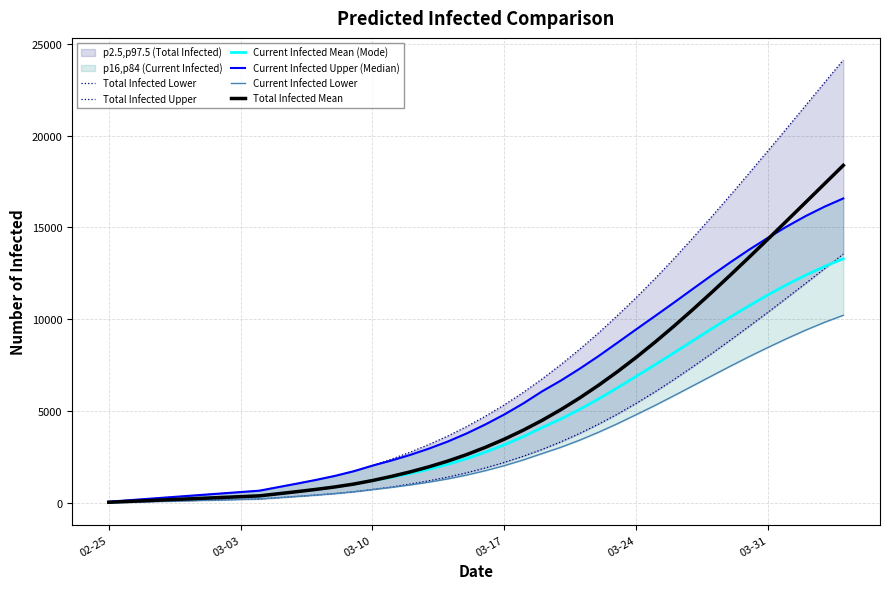

The value of Total Infected Mean at 03-31 is 23392. True or false?

False